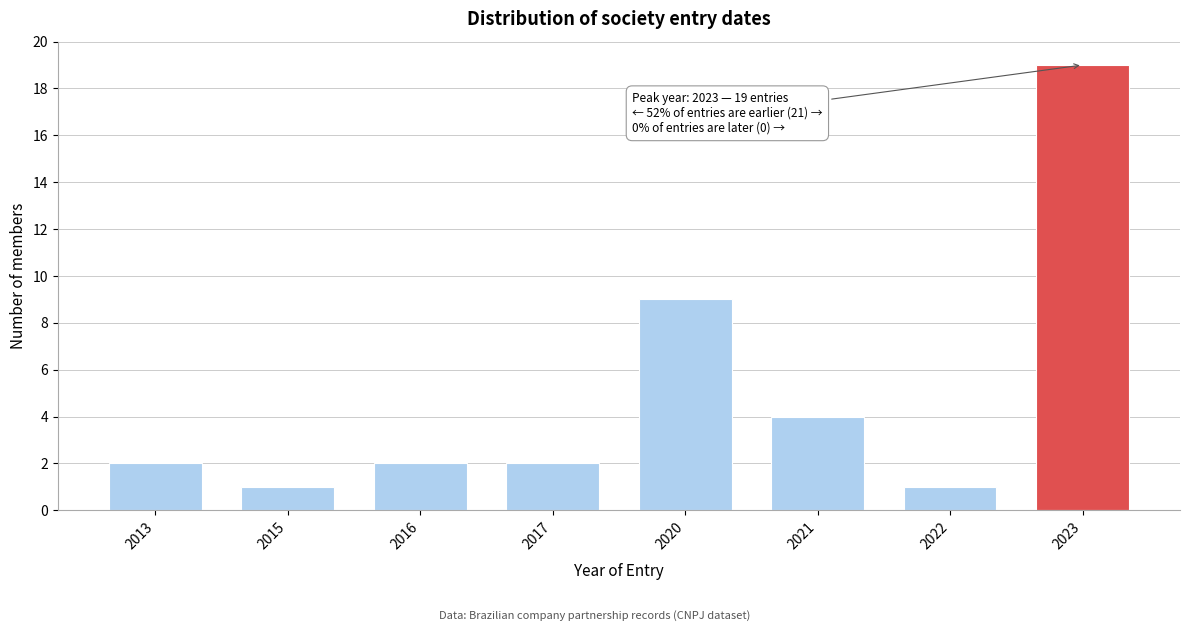

Reading left to right, transcribe all the data shown in this chart.

2	1	2	2	9	4	1	19